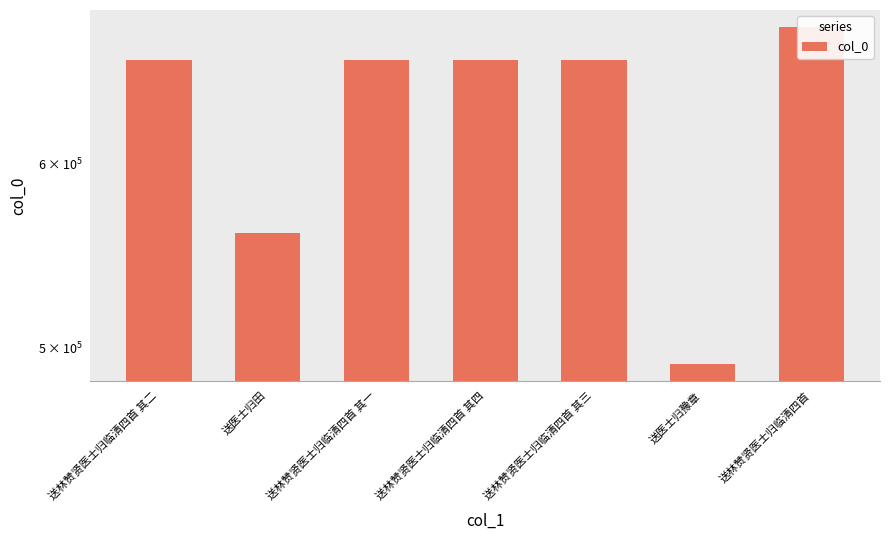

What is the change in value from 送医士归豫章 to 送林赞贤医士归临清四首?

+194827